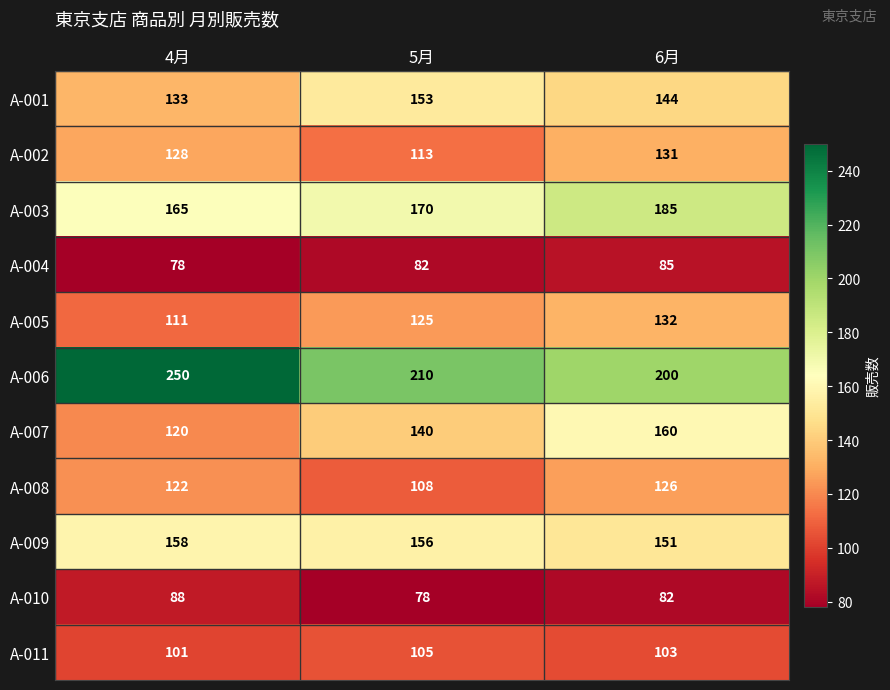

How many categories are shown in the chart?

3